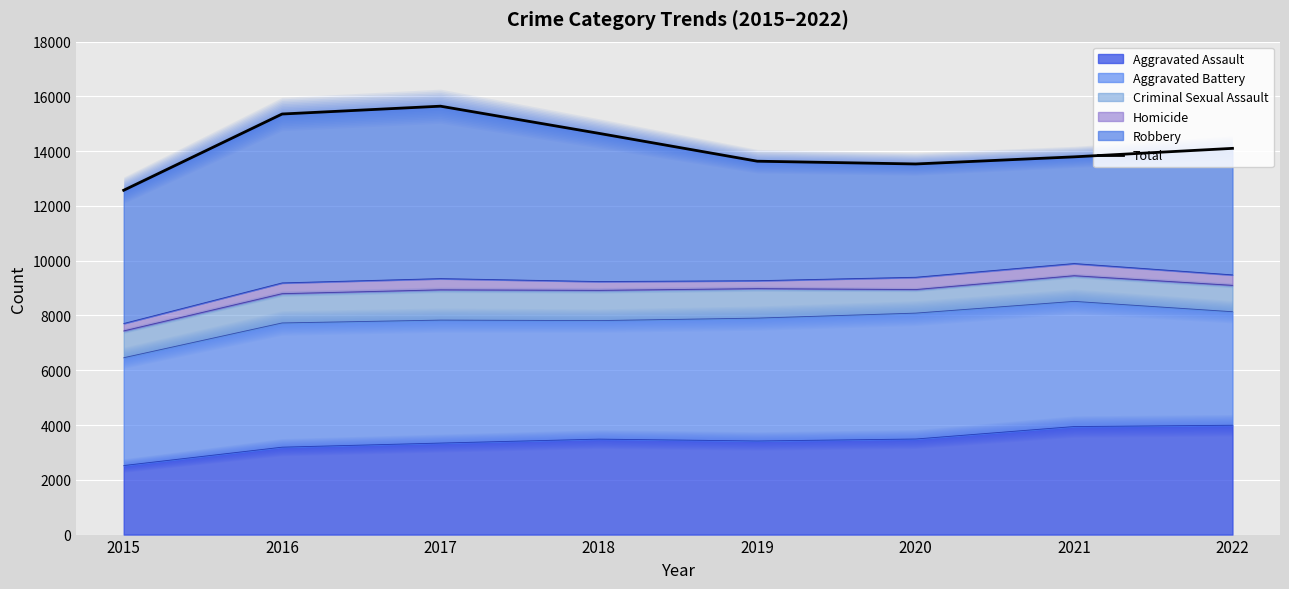

Reading right to left, list all the values displayed in this chart.

2022=14103	2021=13793	2020=13533	2019=13634	2018=14651	2017=15643	2016=15357	2015=12573